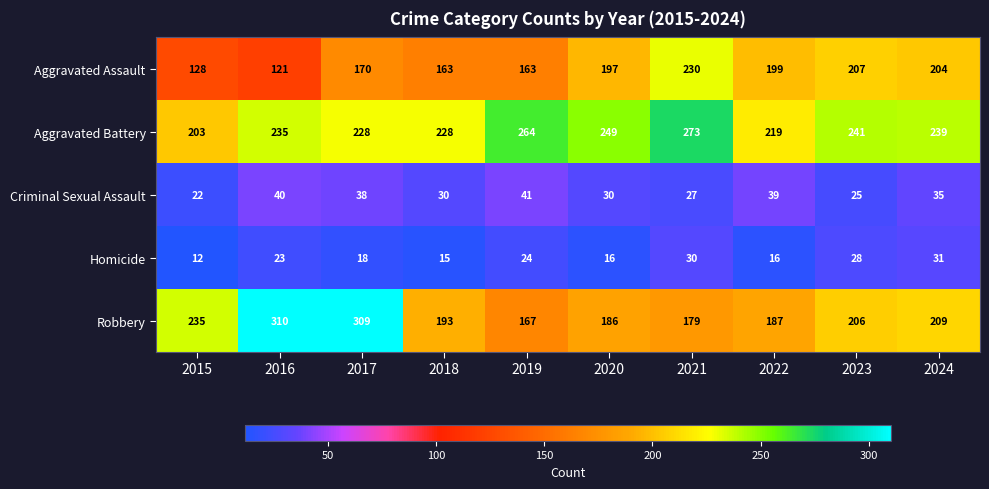

What is the spread (max minus min) of values at 2021?

246